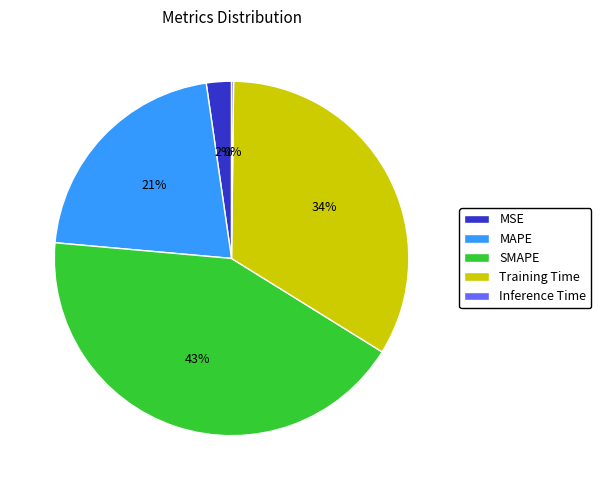

Do SMAPE and MAPE together represent more than half of the pie?

Yes